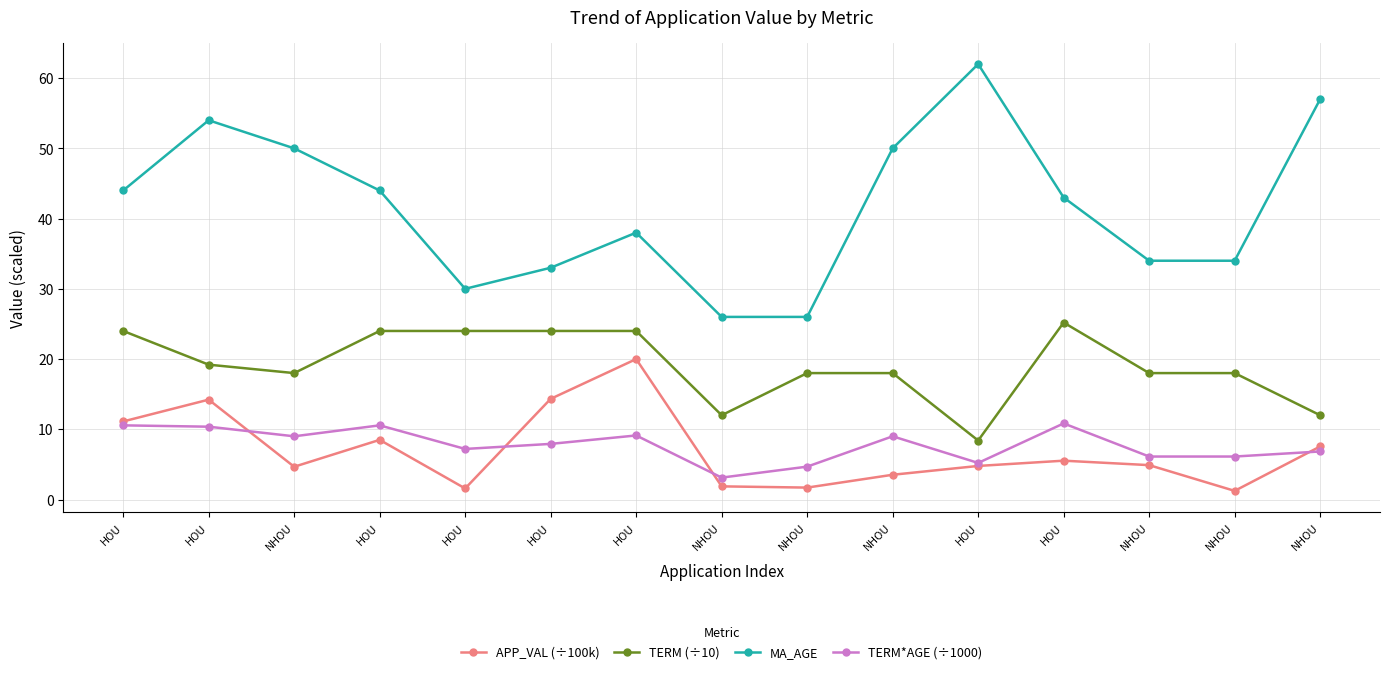

What is the total value across all series at NHOU?

81.7